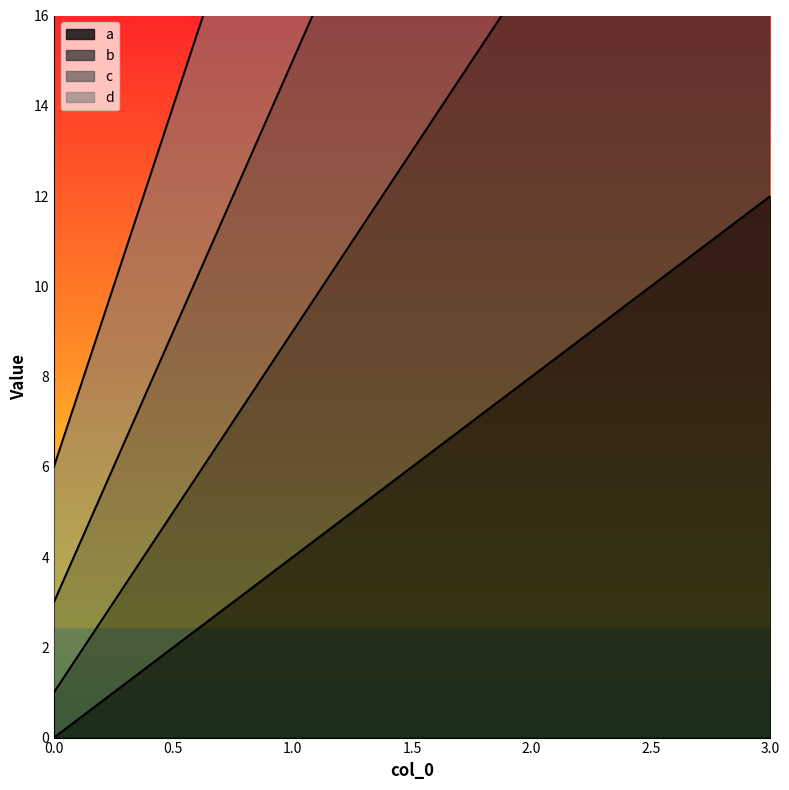

Which has a higher value, 1 or 2?

2